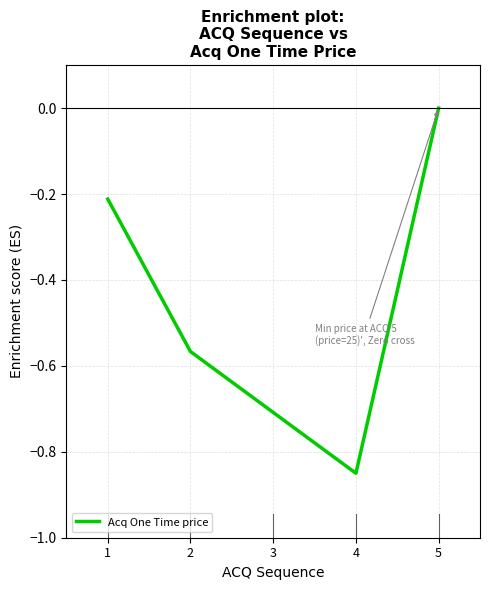

Rank the categories by value from highest to lowest.

5, 1, 2, 3, 4